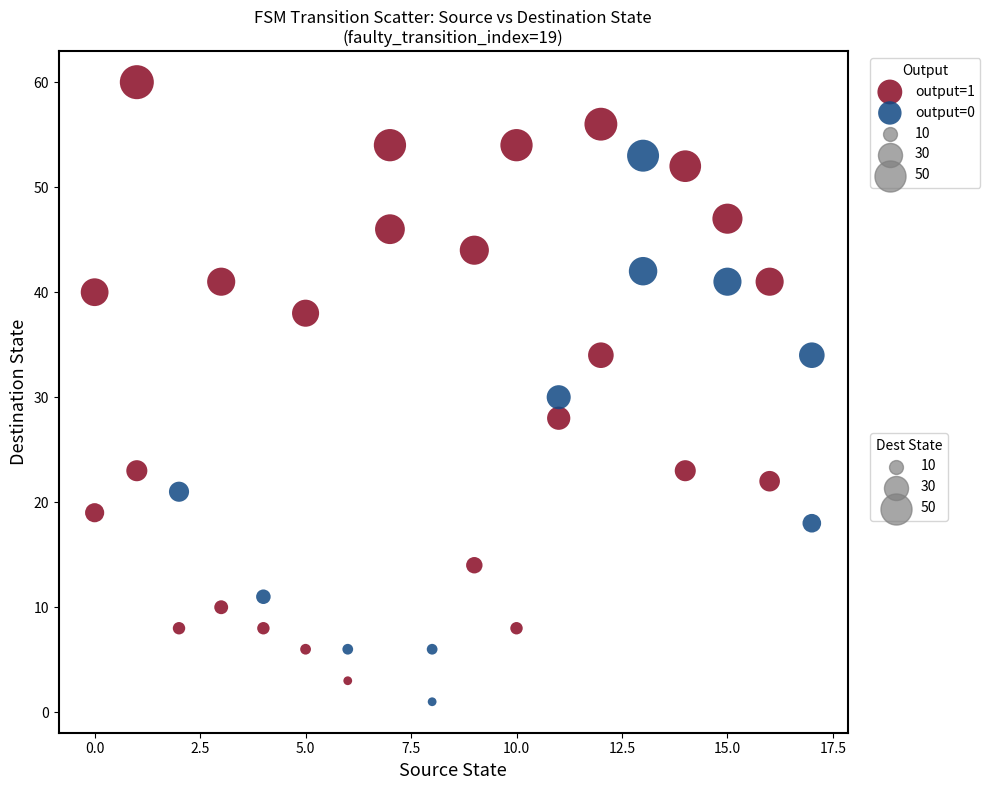

Which series has the widest spread of Y values?

output=1